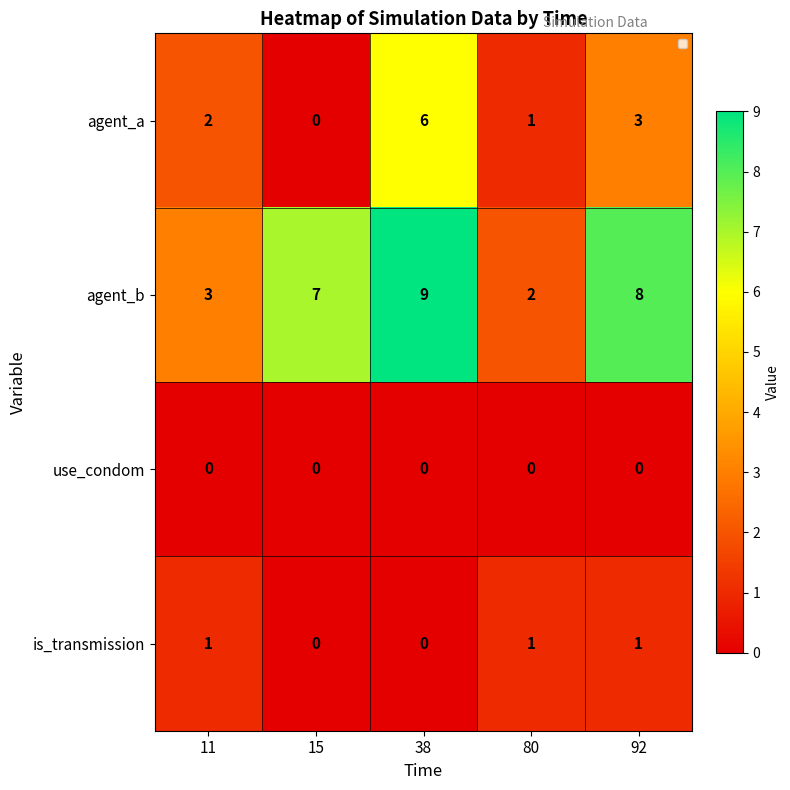

At which category is the sum across all series the highest?

38